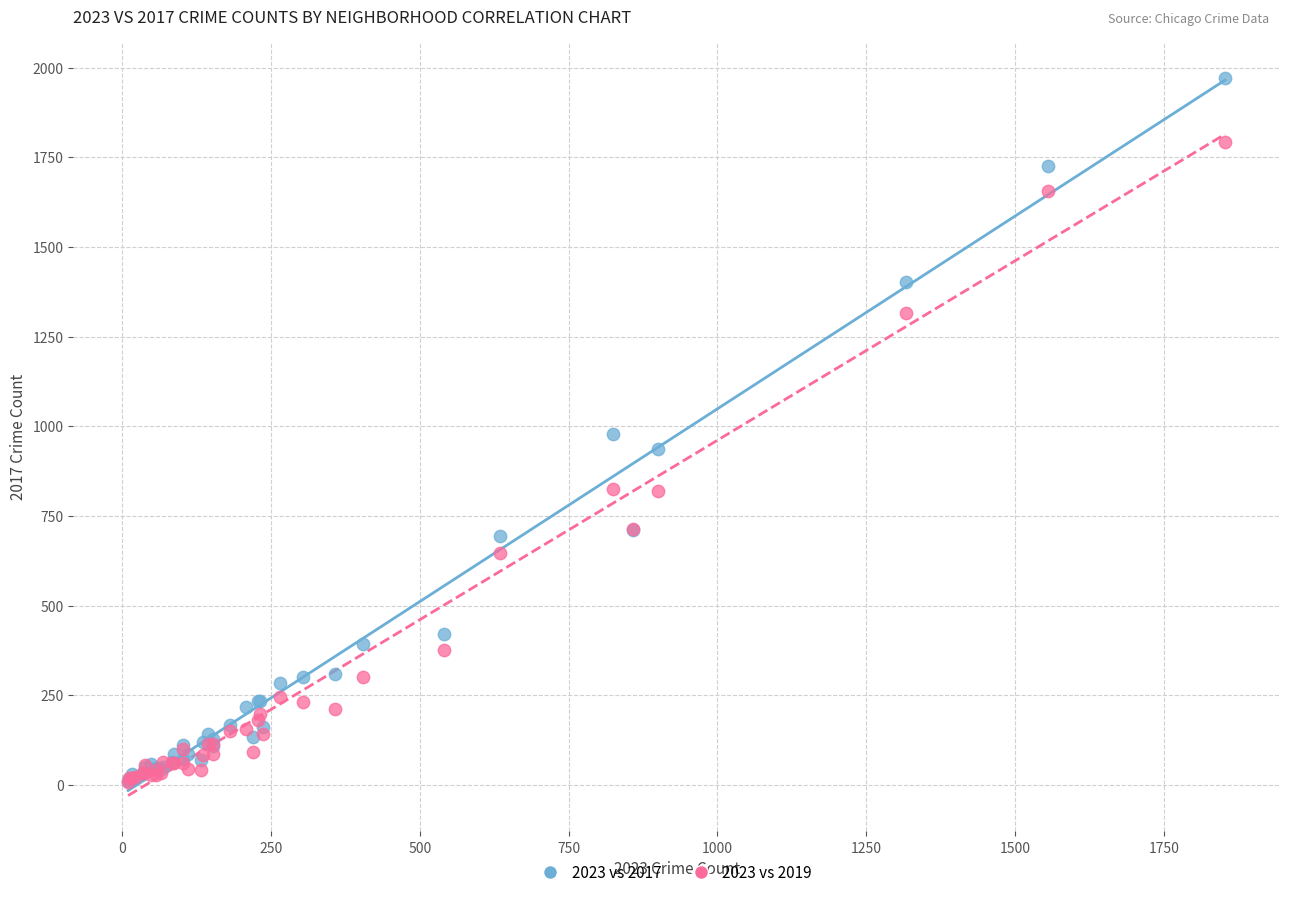

What are all the series names shown in the legend?

2023 vs 2017, 2023 vs 2019